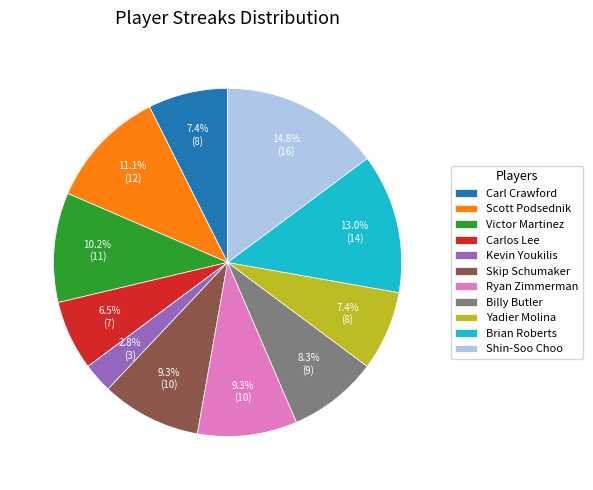

Which slice is the smallest?

Kevin Youkilis